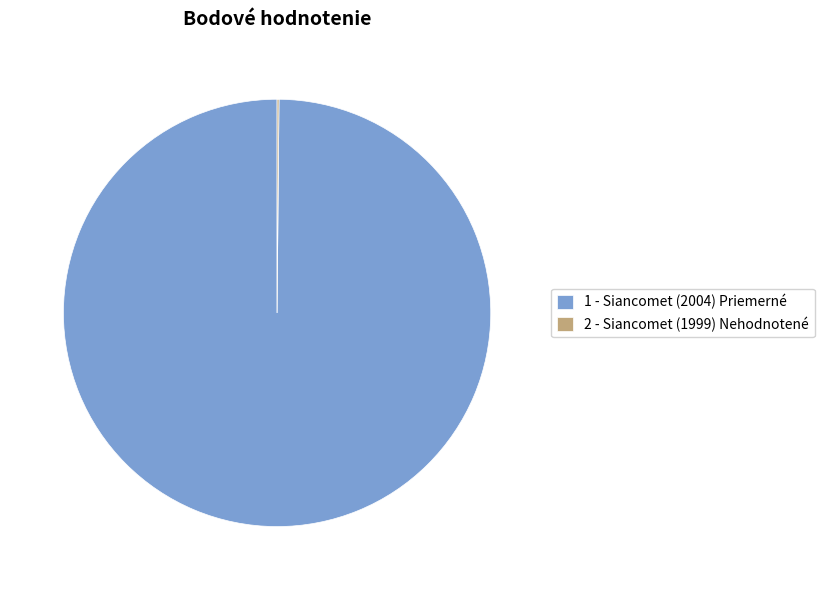

Does 1 - Siancomet (2004) Priemerné represent more than half of the total?

Yes